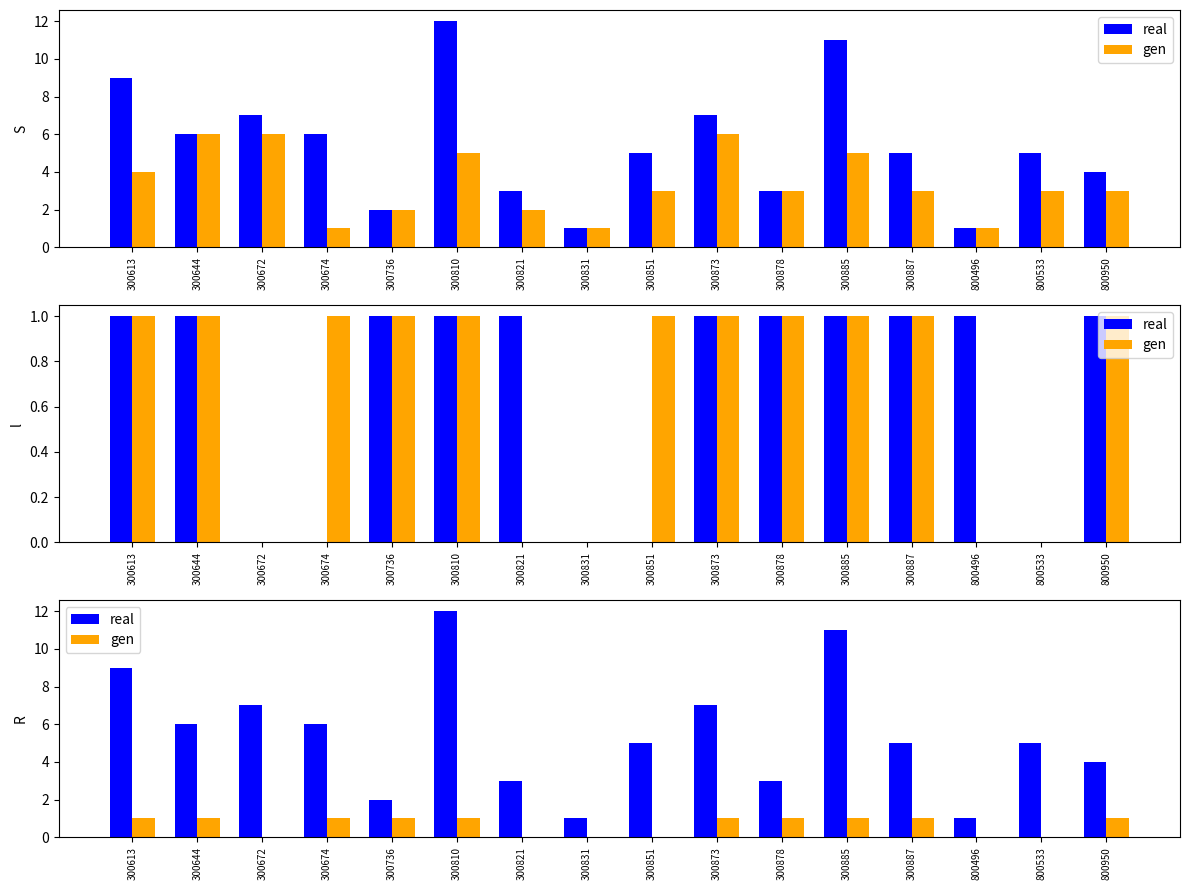

What is the difference between the highest and lowest values at 300672?

7